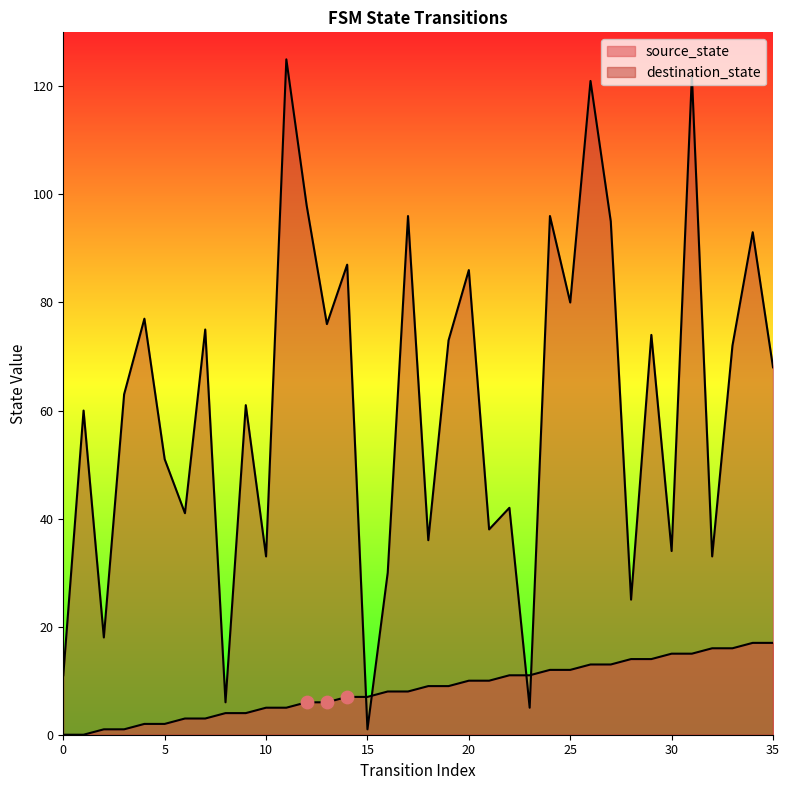

Is the value of destination_state at 27 greater than the value of source_state at 23?

Yes